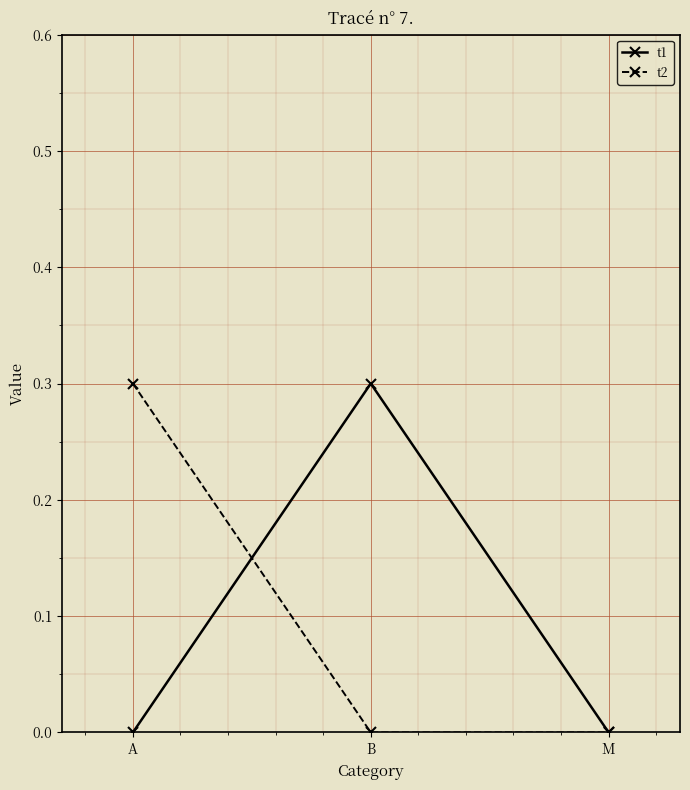

Between A and M, which series saw the biggest shift?

t2